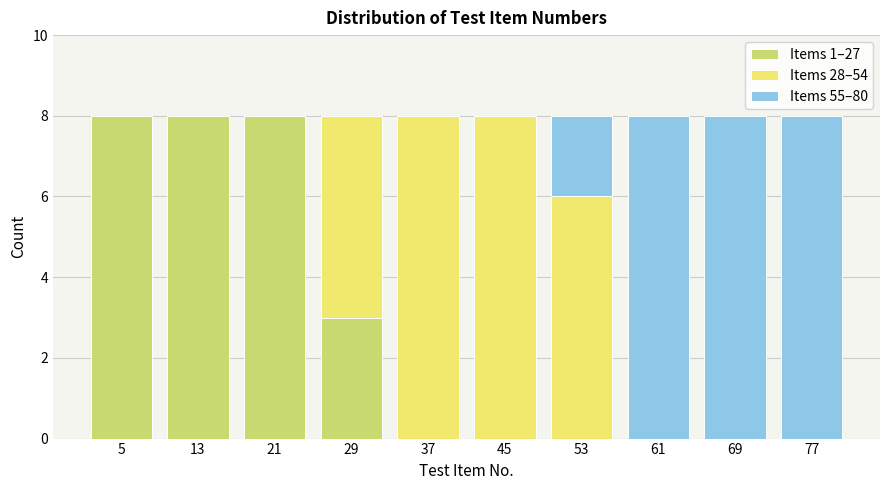

Reading left to right, transcribe this chart: for each stacked bar, give the range it covers on the x-axis and its total height. The values are not printed on the chart, so give them approximately, as read against the axis.

1 to 9: 8
9 to 17: 8
17 to 25: 8
25 to 33: 8
33 to 41: 8
41 to 49: 8
49 to 57: 8
57 to 65: 8
65 to 73: 8
73 to 81: 8